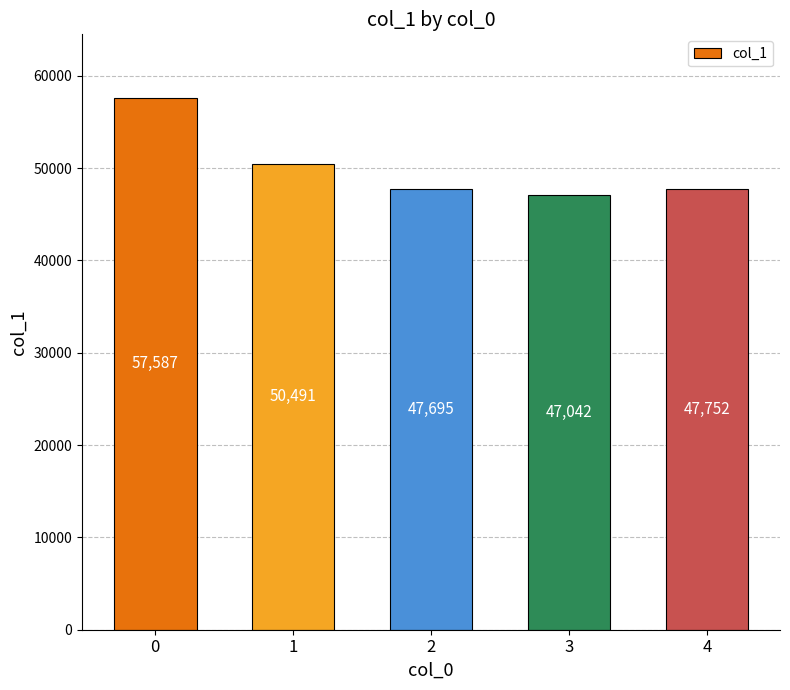

The value at 4 is 47752. True or false?

True